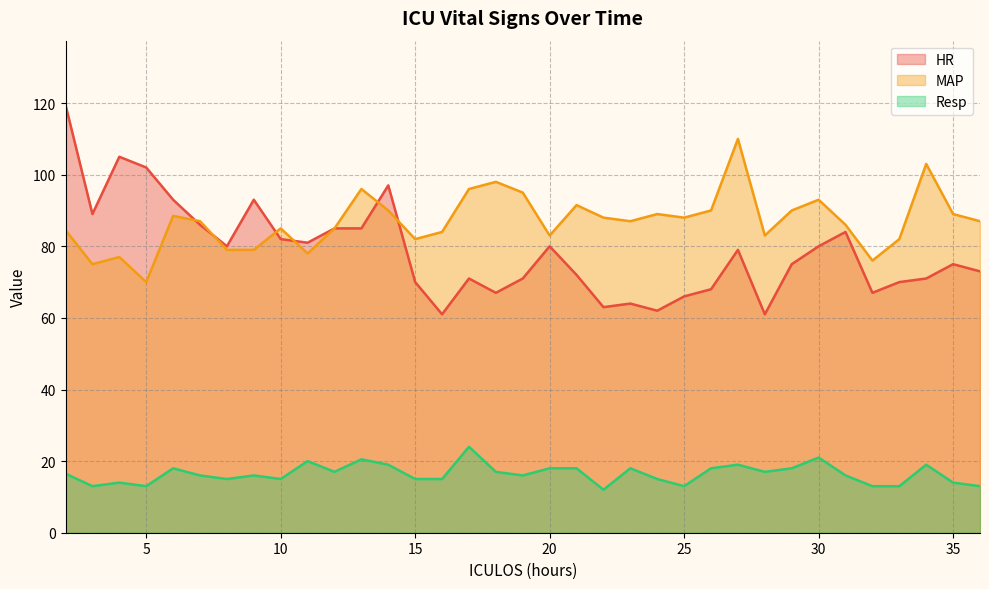

Reading right to left, extract all data points from this chart.

HR: 36=73.0	35=75.0	34=71.0	33=70.0	32=67.0	31=84.0	30=80.0	29=75.0	28=61.0	27=79.0	26=68.0	25=66.0	24=62.0	23=64.0	22=63.0	21=72.0	20=80.0	19=71.0	18=67.0	17=71.0	16=61.0	15=70.0	14=97.0	13=85.0	12=85.0	11=81.0	10=82.0	9=93.0	8=80.0	7=86.0	6=93.0	5=102.0	4=105.0	3=89.0	2=119.5
MAP: 36=87.0	35=89.0	34=103.0	33=82.0	32=76.0	31=86.0	30=93.0	29=90.0	28=83.0	27=110.0	26=90.0	25=88.0	24=89.0	23=87.0	22=88.0	21=91.5	20=83.0	19=95.0	18=98.0	17=96.0	16=84.0	15=82.0	14=90.0	13=96.0	12=85.0	11=78.0	10=85.0	9=79.0	8=79.0	7=87.0	6=88.5	5=70.0	4=77.0	3=75.0	2=84.5
Resp: 36=13.0	35=14.0	34=19.0	33=13.0	32=13.0	31=16.0	30=21.0	29=18.0	28=17.0	27=19.0	26=18.0	25=13.0	24=15.0	23=18.0	22=12.0	21=18.0	20=18.0	19=16.0	18=17.0	17=24.0	16=15.0	15=15.0	14=19.0	13=20.5	12=17.0	11=20.0	10=15.0	9=16.0	8=15.0	7=16.0	6=18.0	5=13.0	4=14.0	3=13.0	2=16.5